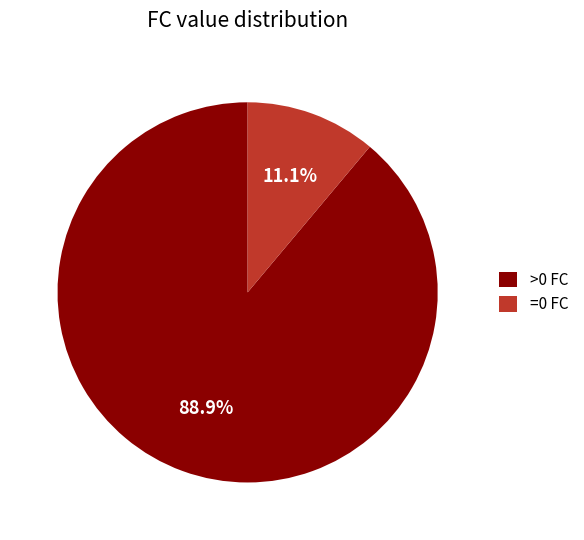

Rank the categories by value from lowest to highest.

=0 FC, >0 FC